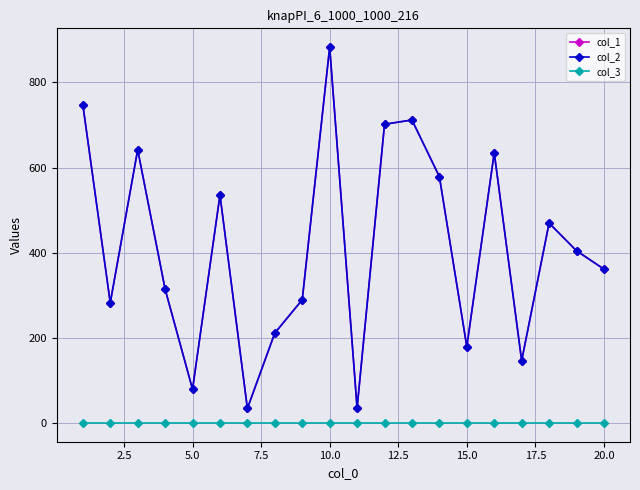

True or false: col_2 and col_3 intersect in this chart.

False